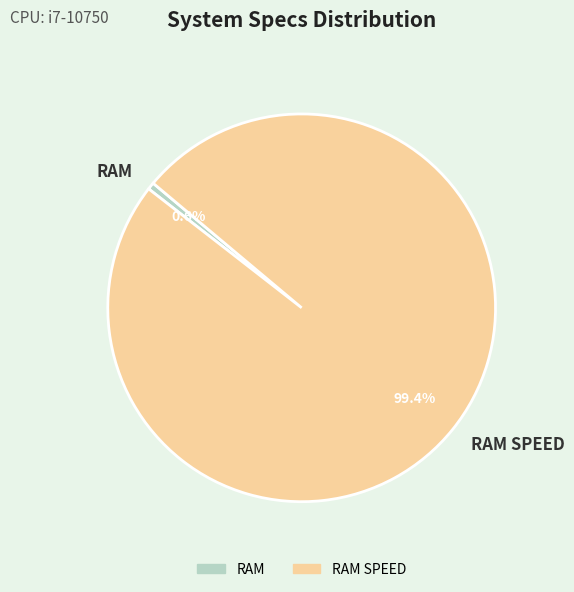

To the nearest percent, what is the difference between the largest and smallest slice percentages?

99%